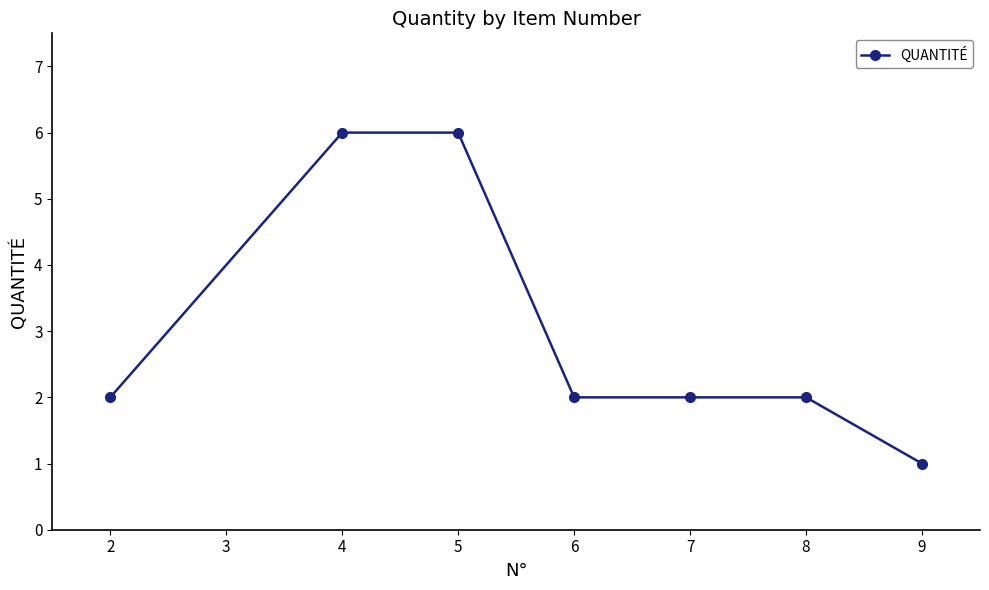

Reading left to right, extract all data points from this chart.

2	6	6	2	2	2	1